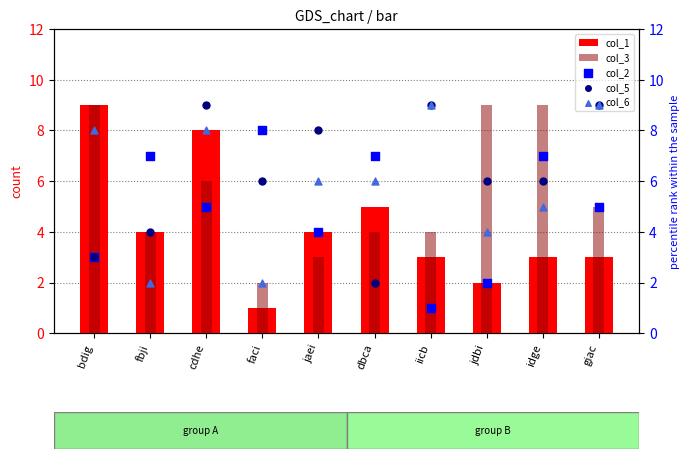

Which series contains the highest Y value?

col_1